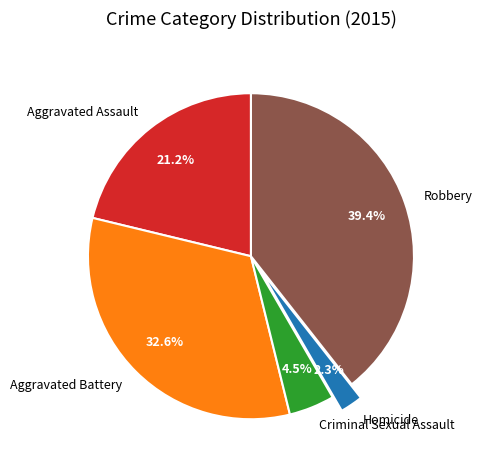

Which category has the biggest portion of the pie?

Robbery